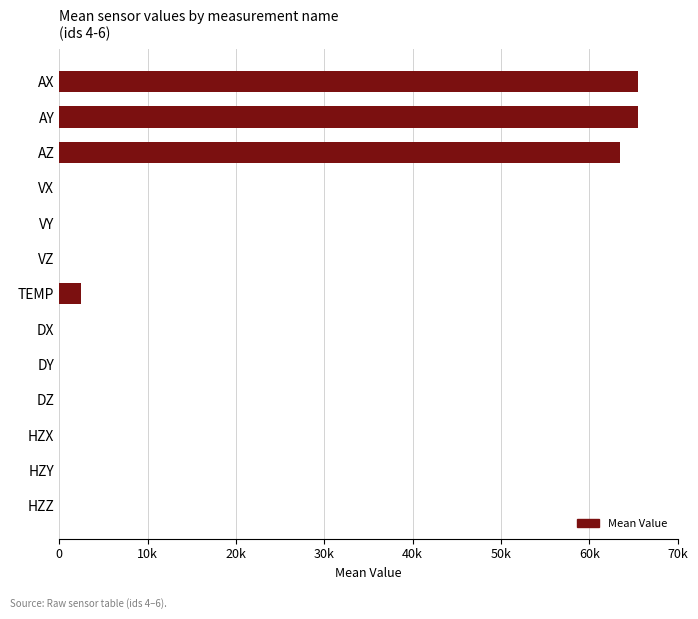

How many series are shown in this chart?

1